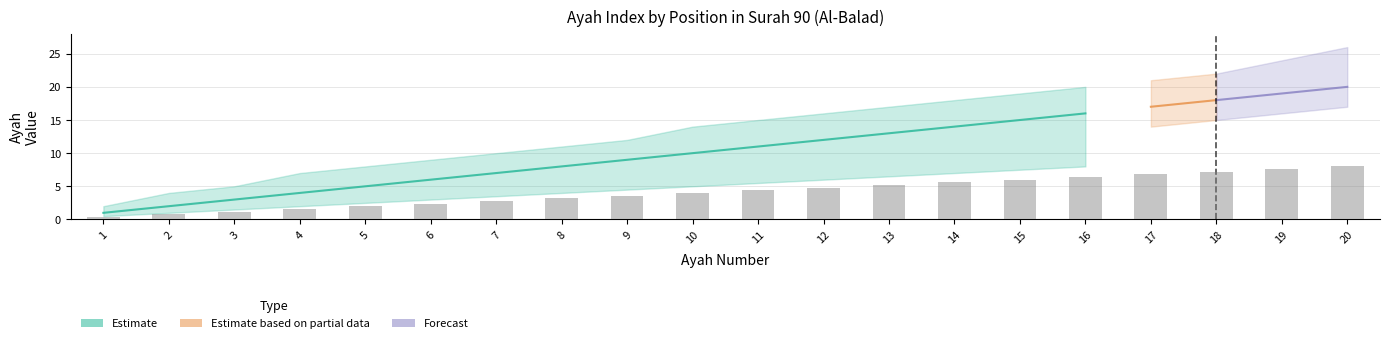

What is the approximate value of Estimate at 16, to the nearest 5?

15